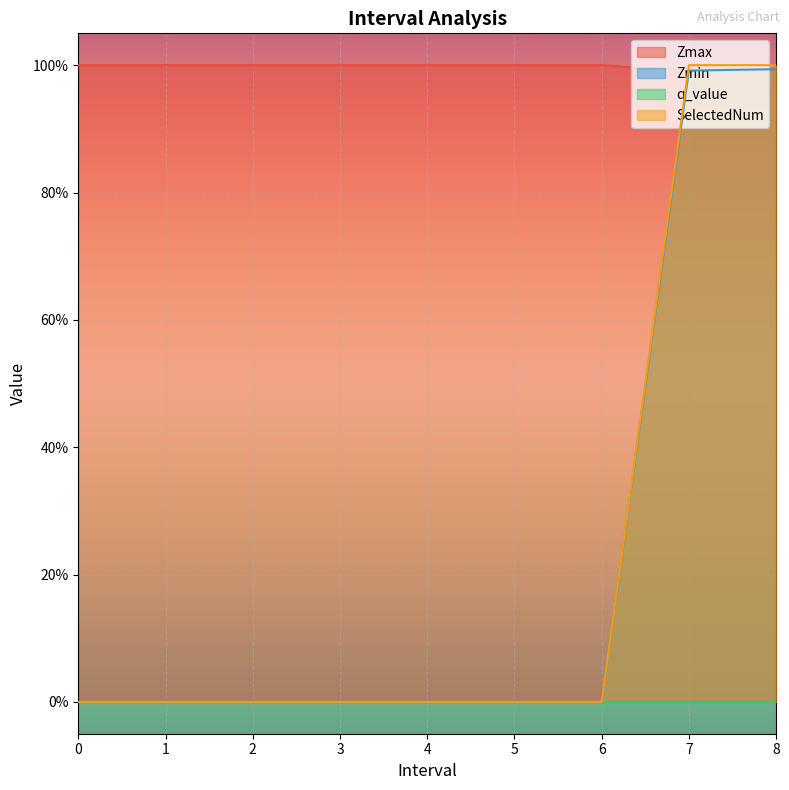

True or false: Zmax has more than 1 interior local peaks.

False